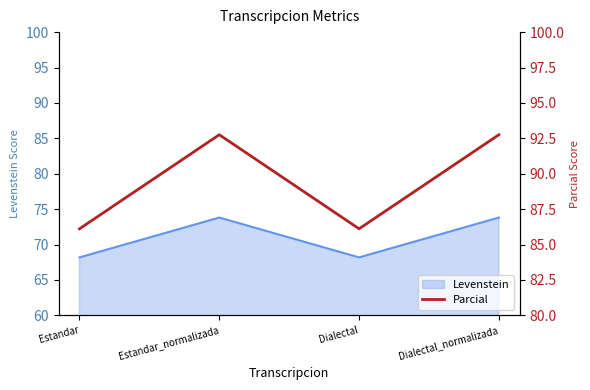

What value does the data have at Dialectal_normalizada?

92.8